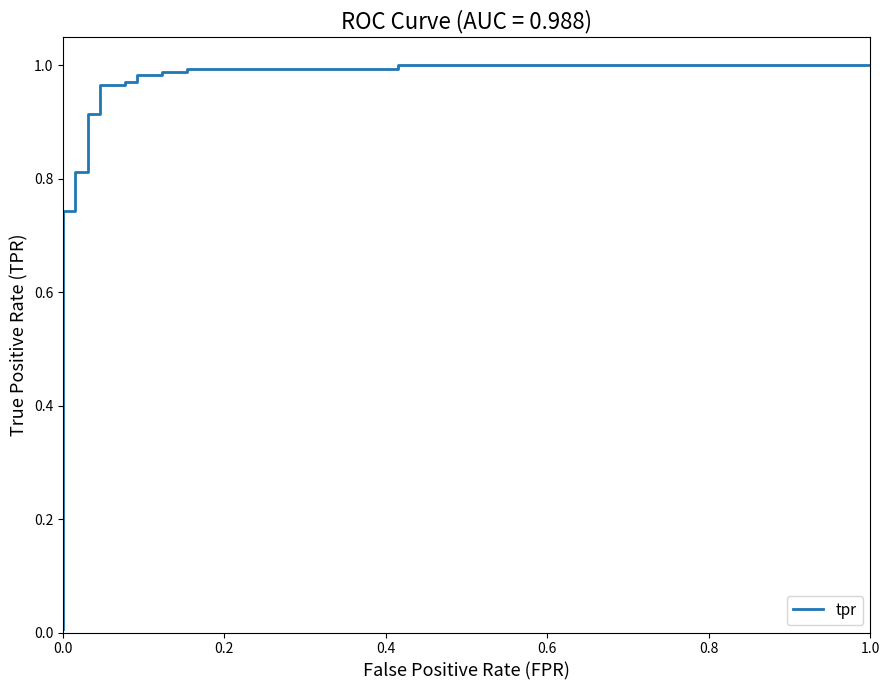

How many lines are shown in the chart?

1